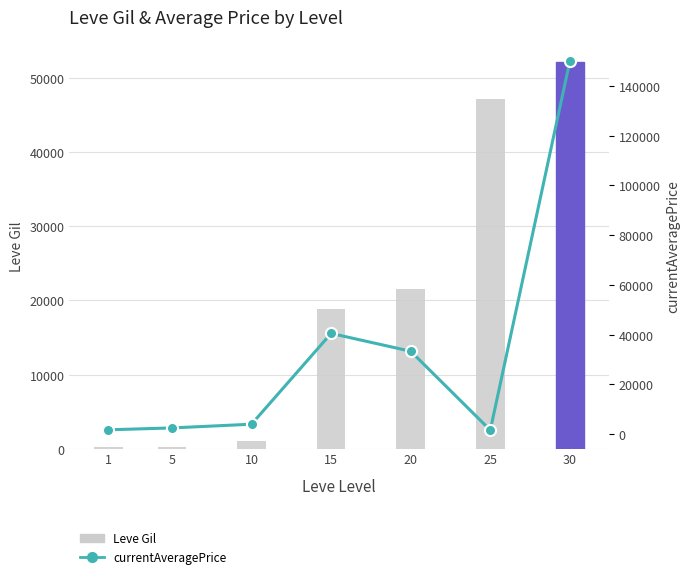

What is the value of the currentAveragePrice bar at the 3rd from the left?

4000